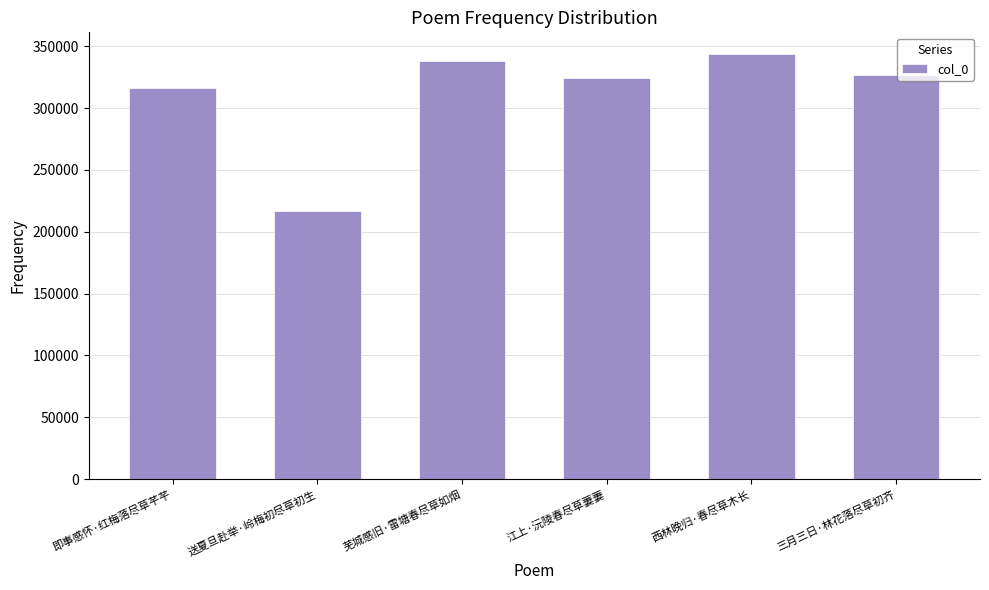

At which label does the data first exceed 326542?

芜城感旧·雷塘春尽草如烟